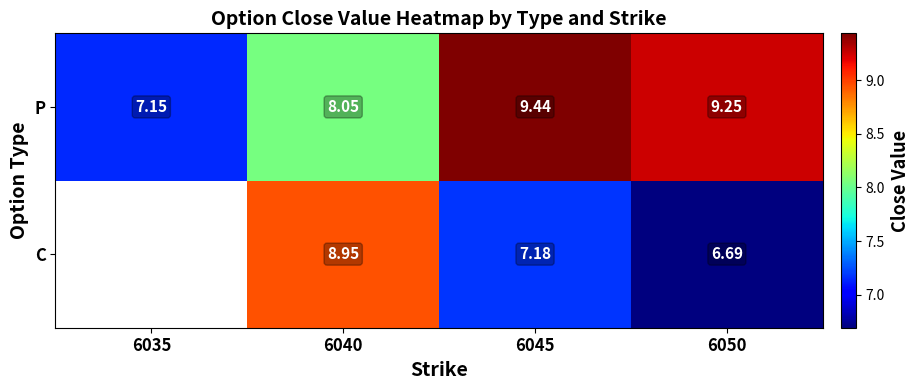

What is the difference between the highest and lowest values at 6045?

2.3